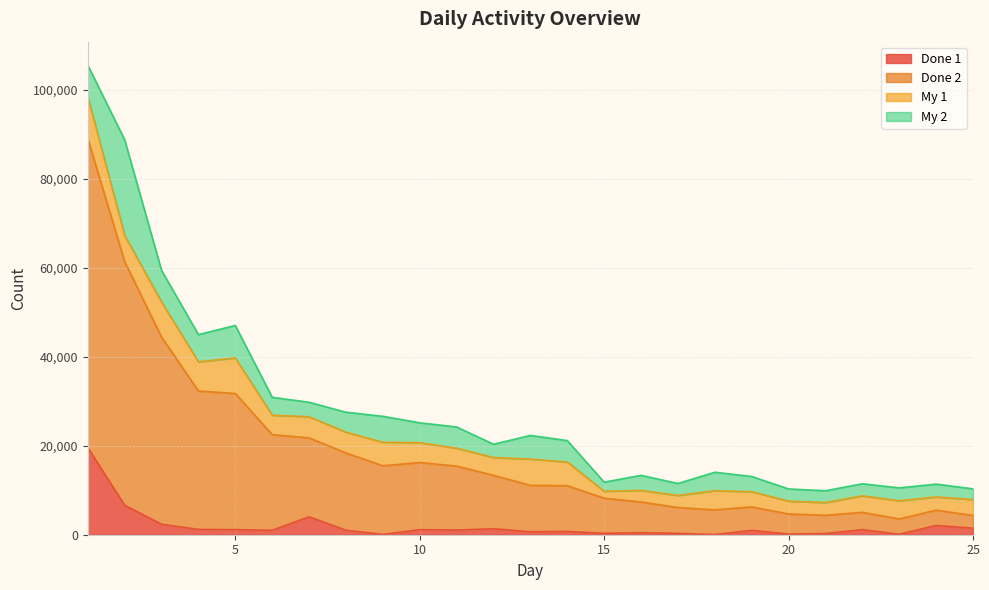

True or false: Done 2 and Done 1 cross at least once.

False